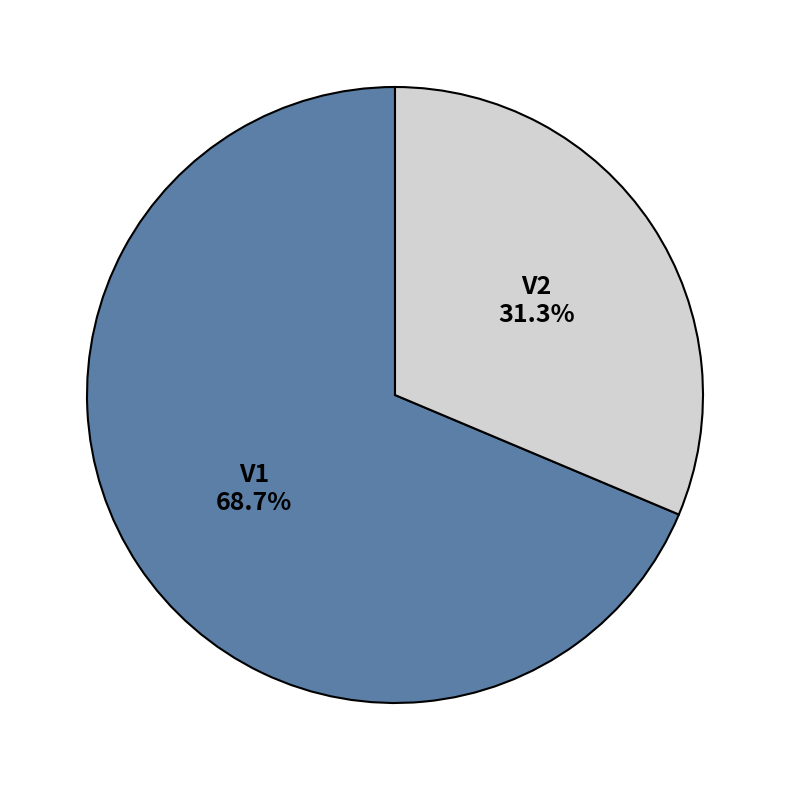

To the nearest percent, what portion does V1 represent?

69%